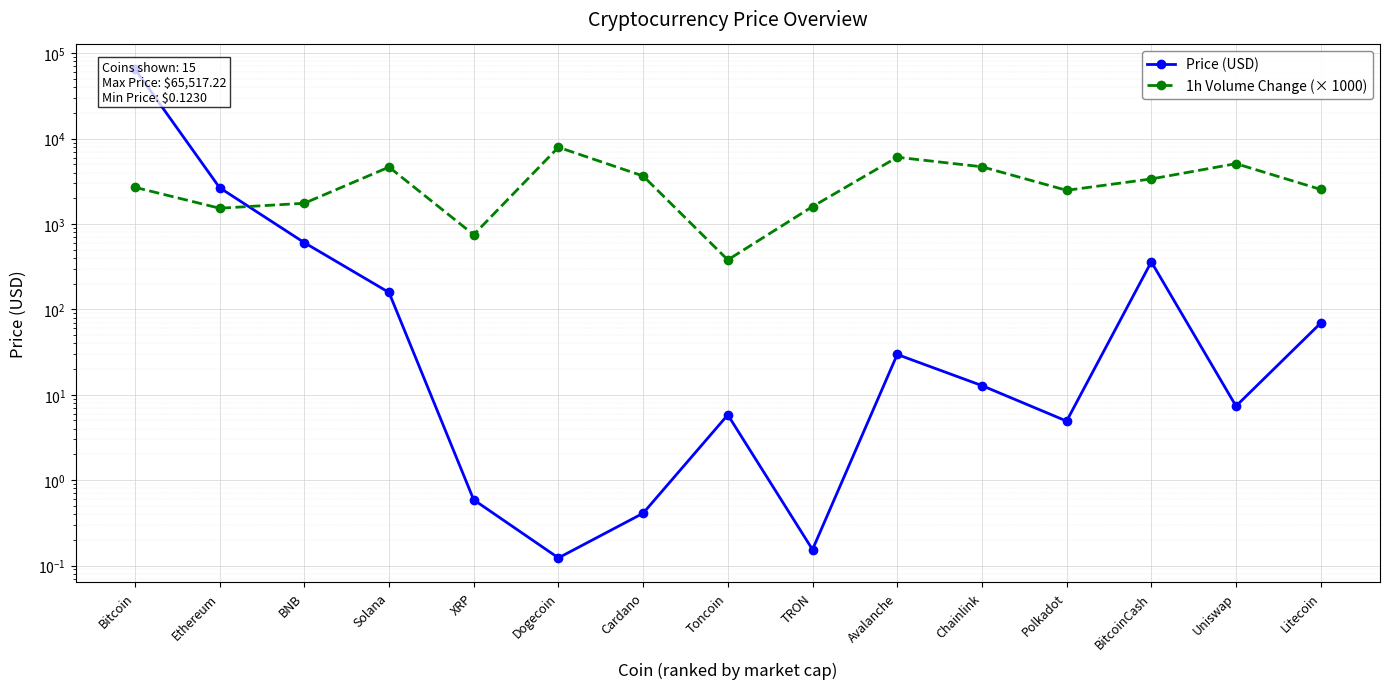

What is the sum of all Price (USD) values?

69432.4